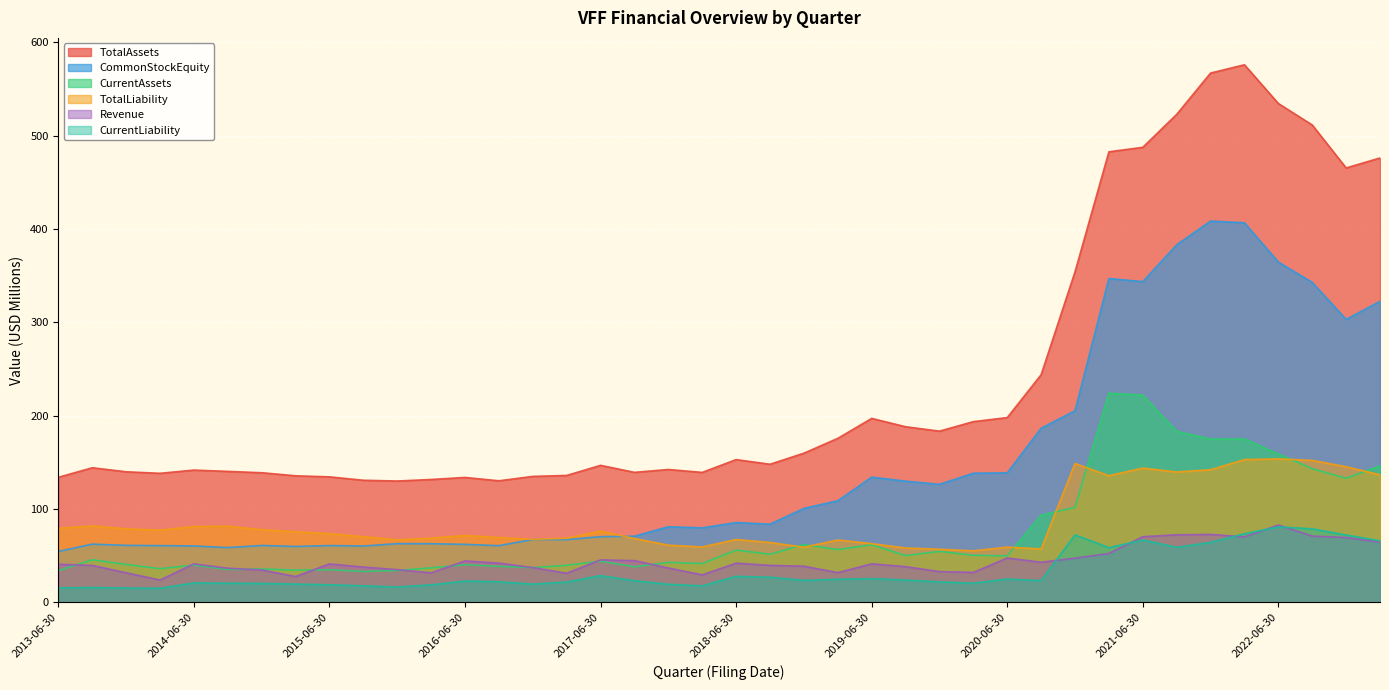

Where is TotalAssets nearest to the value 352?

2020-12-31